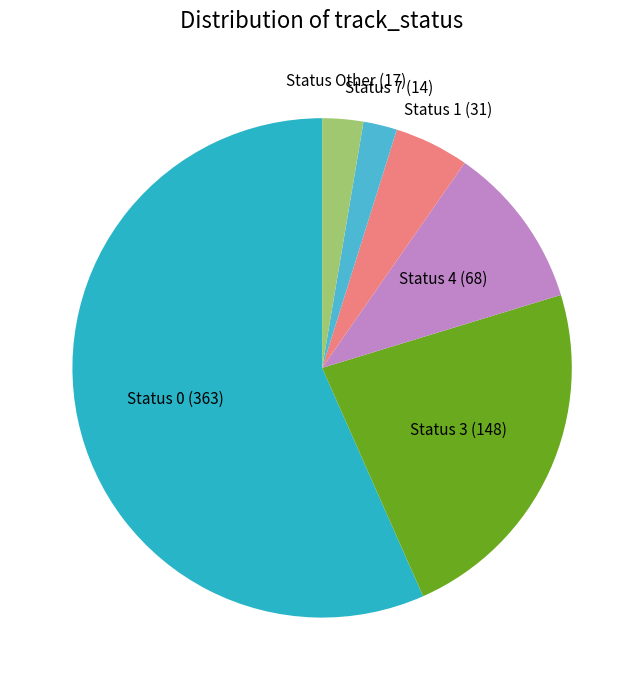

What is the ratio of the value at Status 1 (31) to the value at Status 4 (68)?

0.5